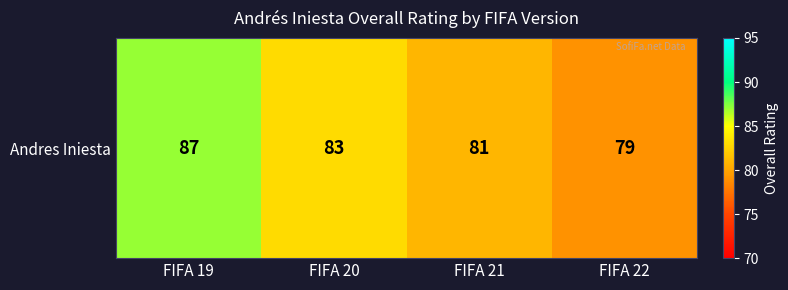

True or false: the data shows 87 at FIFA 19.

True